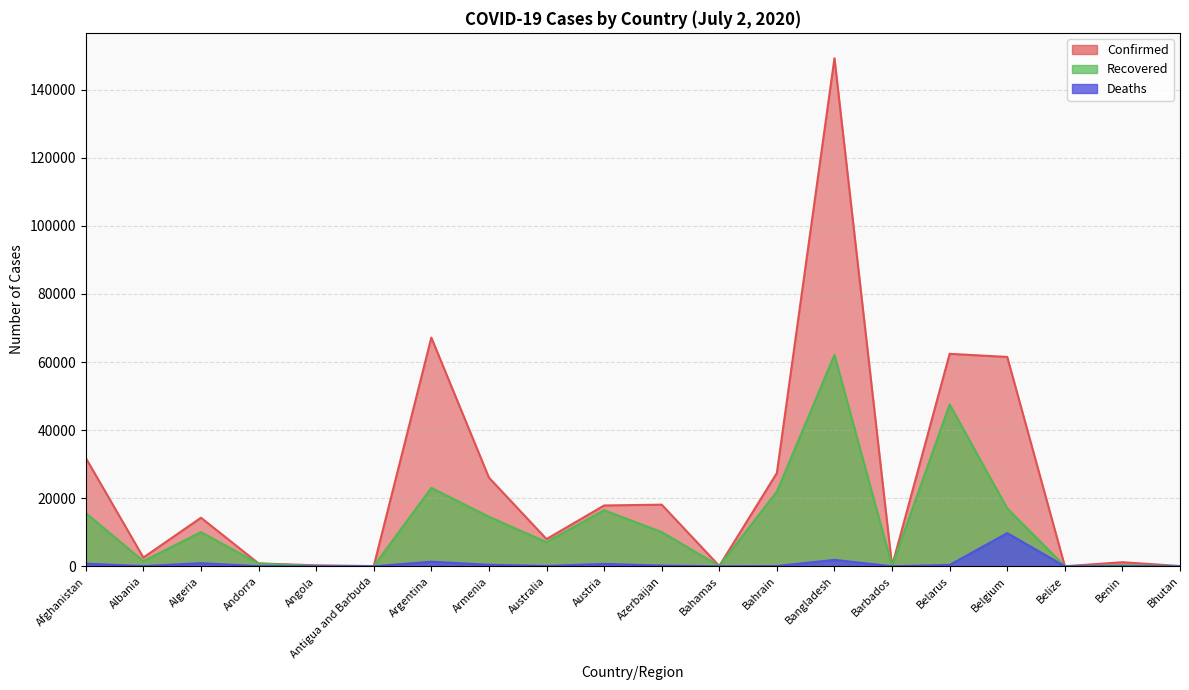

What is the difference between the maximum and second lowest values in the Recovered series?

62086